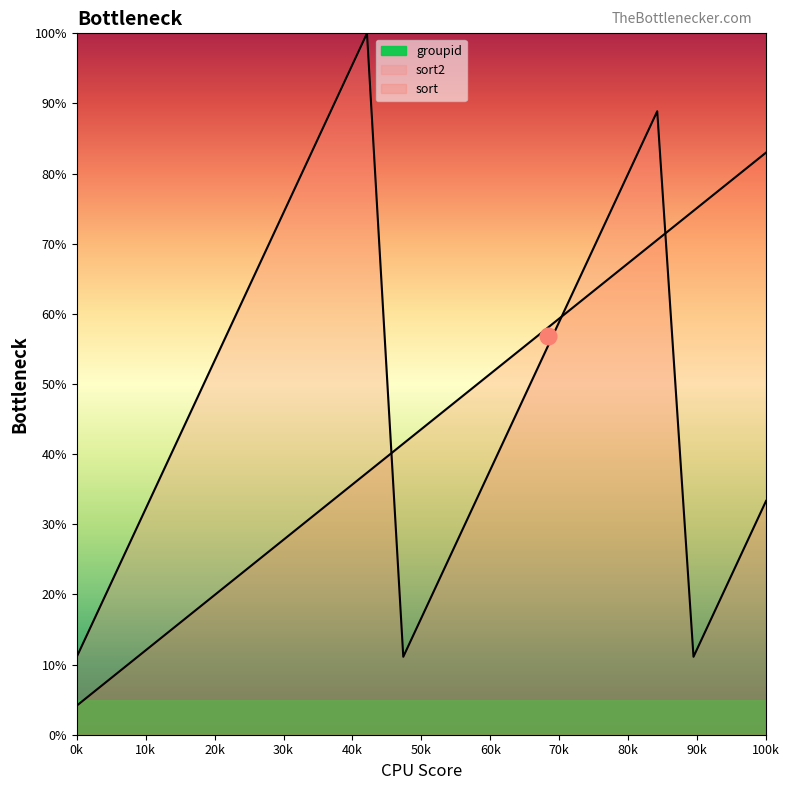

Rank the series by their maximum value, from highest to lowest.

sort2, sort